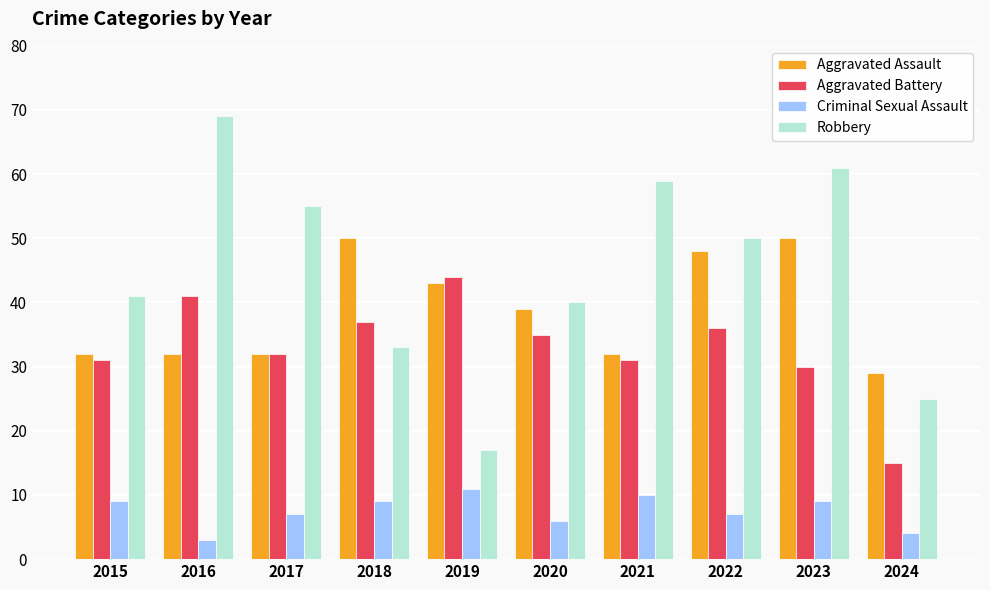

How many bars are there in each group?

4